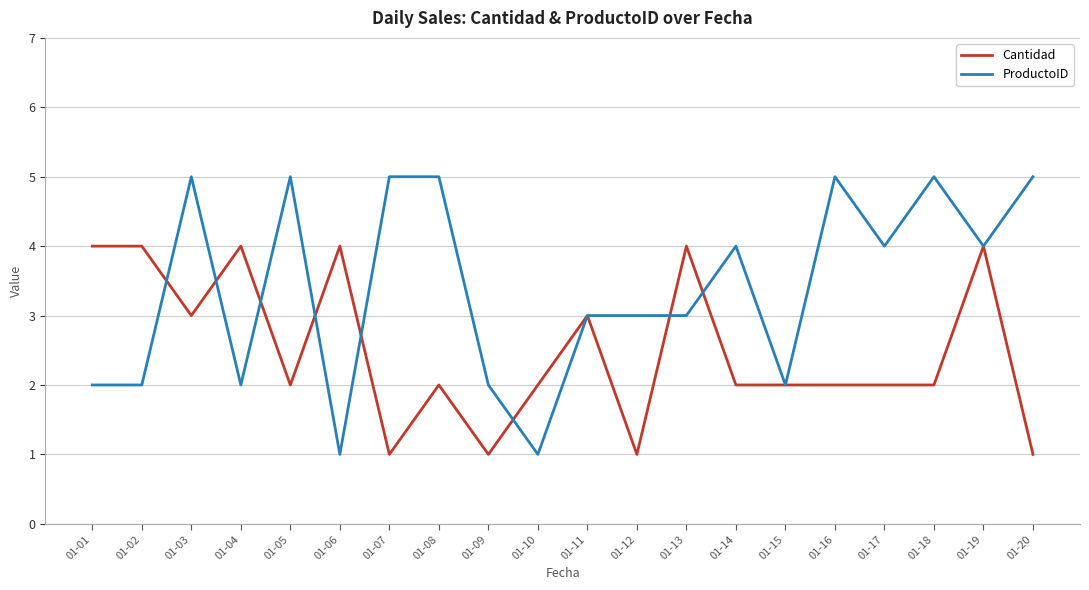

Is the value of Cantidad at 01-09 greater than the value of ProductoID at 01-09?

No